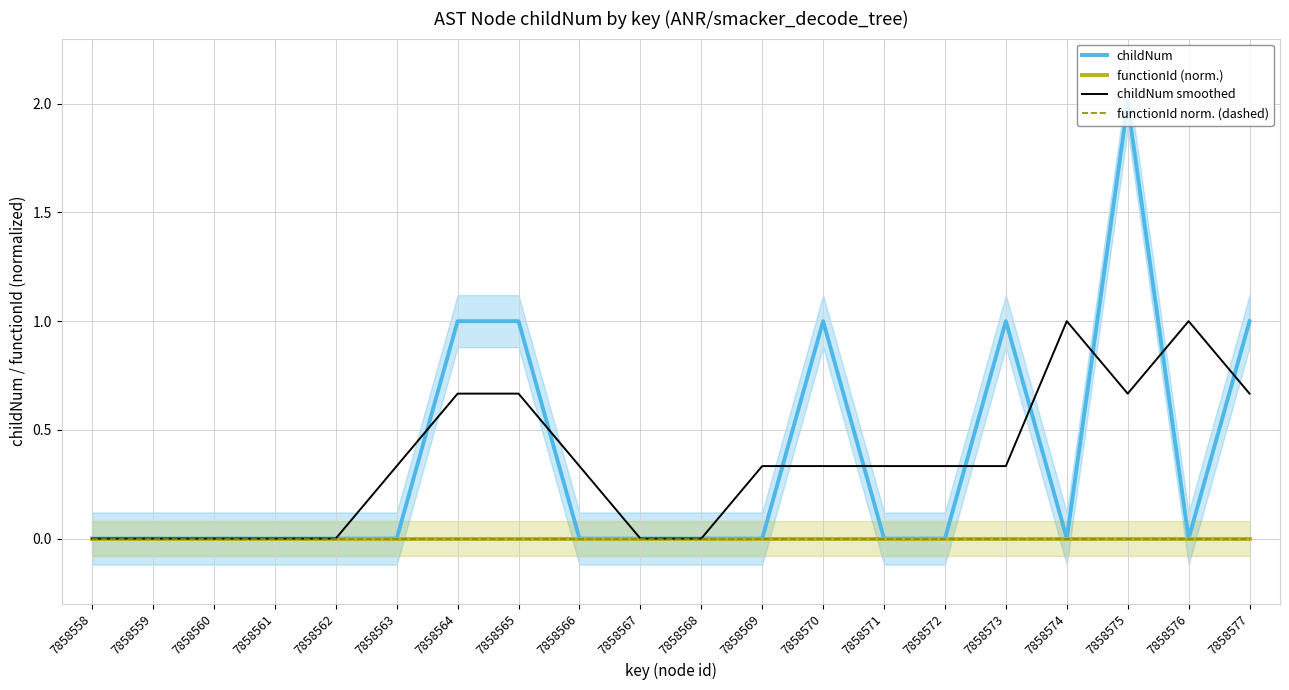

How many data points in childNum smoothed are above 0?

13